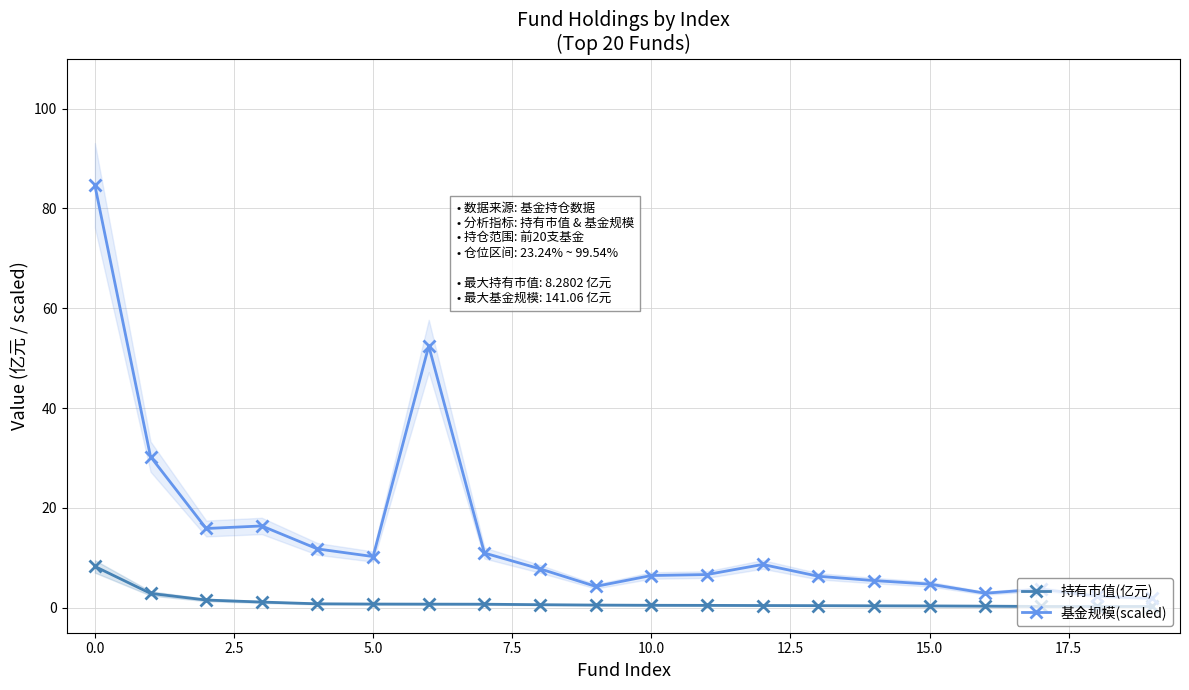

Reading left to right, what are all the values shown in this chart?

持有市值(亿元): 8.3	2.9	1.6	1.1	0.8	0.7	0.7	0.7	0.6	0.5	0.5	0.5	0.4	0.4	0.4	0.4	0.3	0.3	0.3	0.3
基金规模(scaled): 84.6	30.3	15.9	16.4	11.8	10.3	52.5	11.0	7.8	4.3	6.5	6.7	8.7	6.3	5.4	4.7	2.9	3.7	2.3	1.9